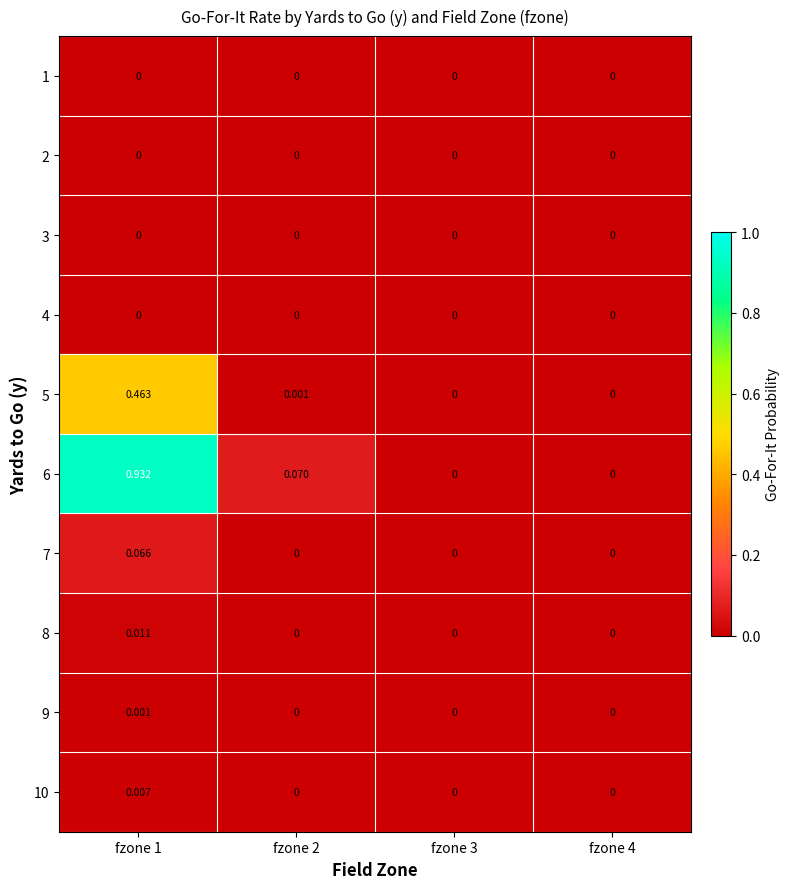

What is the total value across all series at fzone 1?

1.5